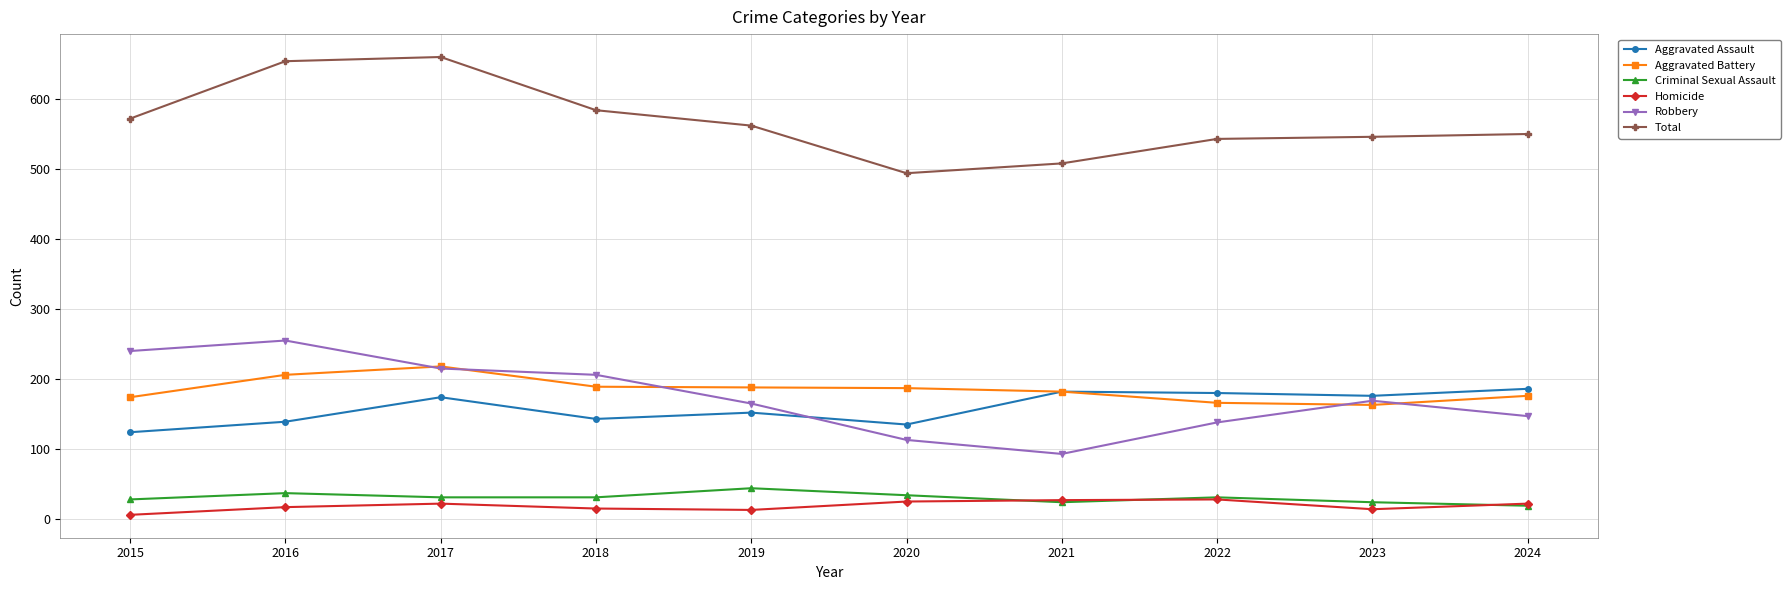

What is the greatest value displayed?

660